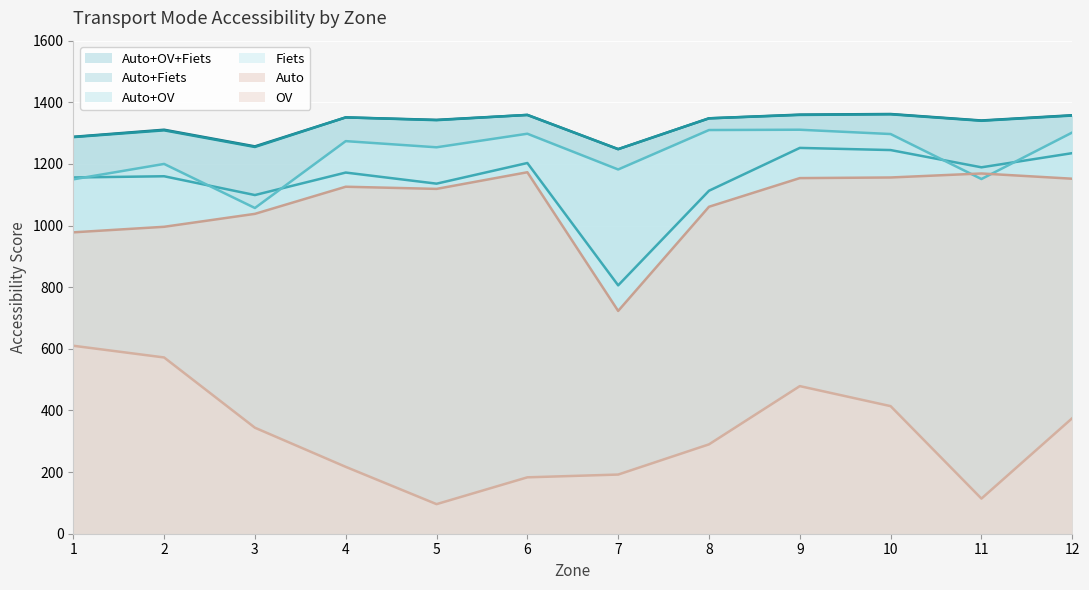

True or false: Auto_OV and Auto_Fiets cross at least once.

False